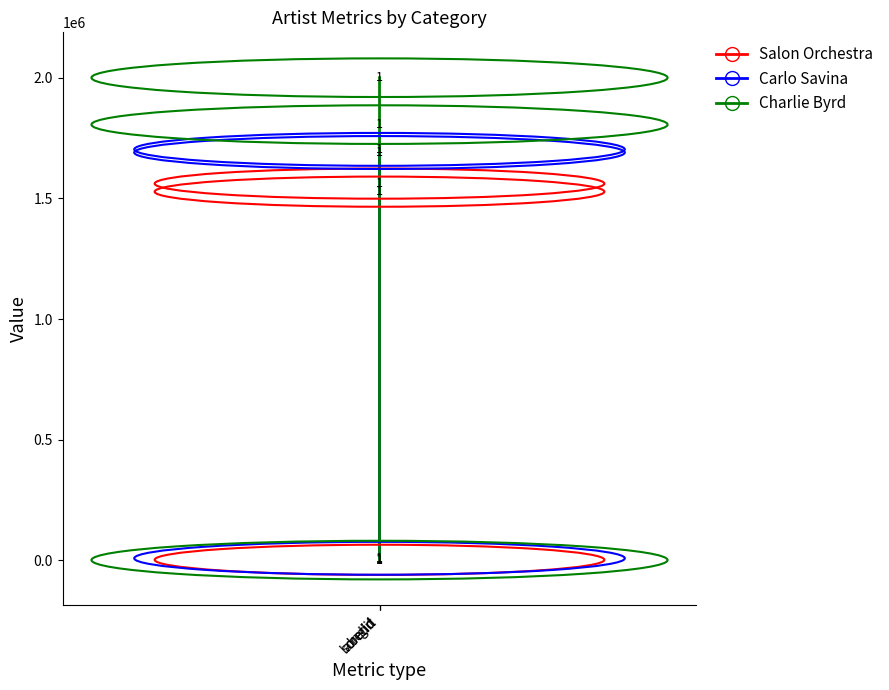

At how many categories does at least one series exceed 1011088?

2